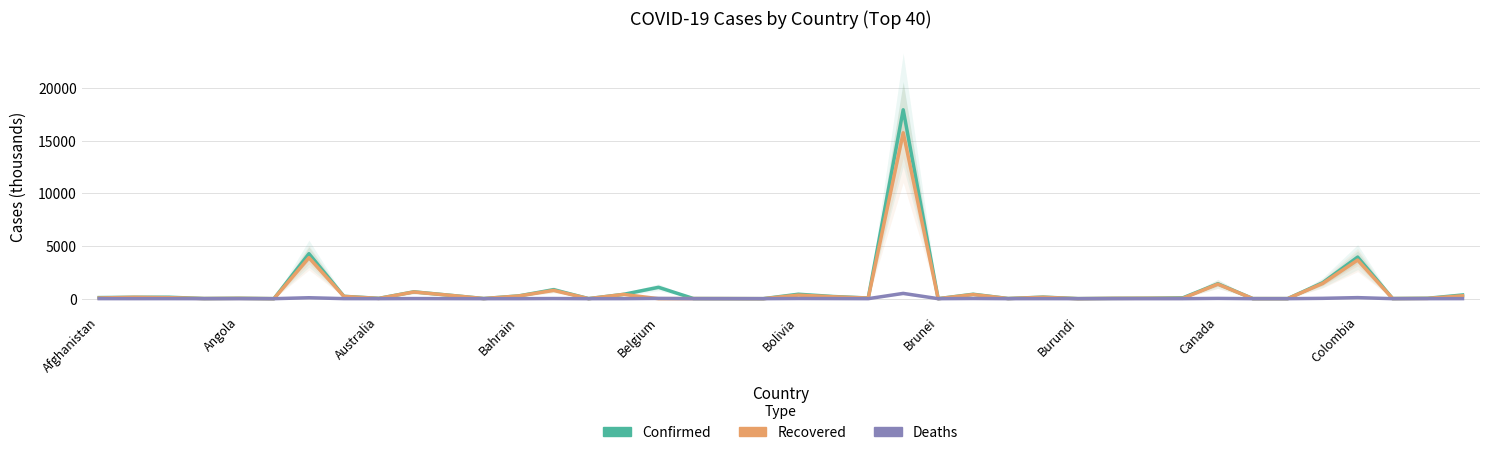

True or false: Recovered has more than 2 points higher than both neighbors.

True